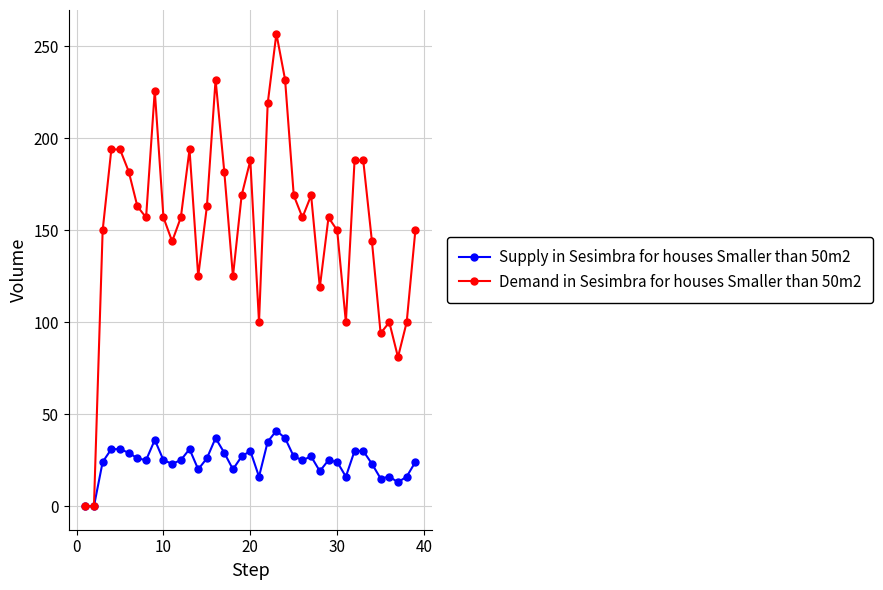

What is the greatest value displayed?

257